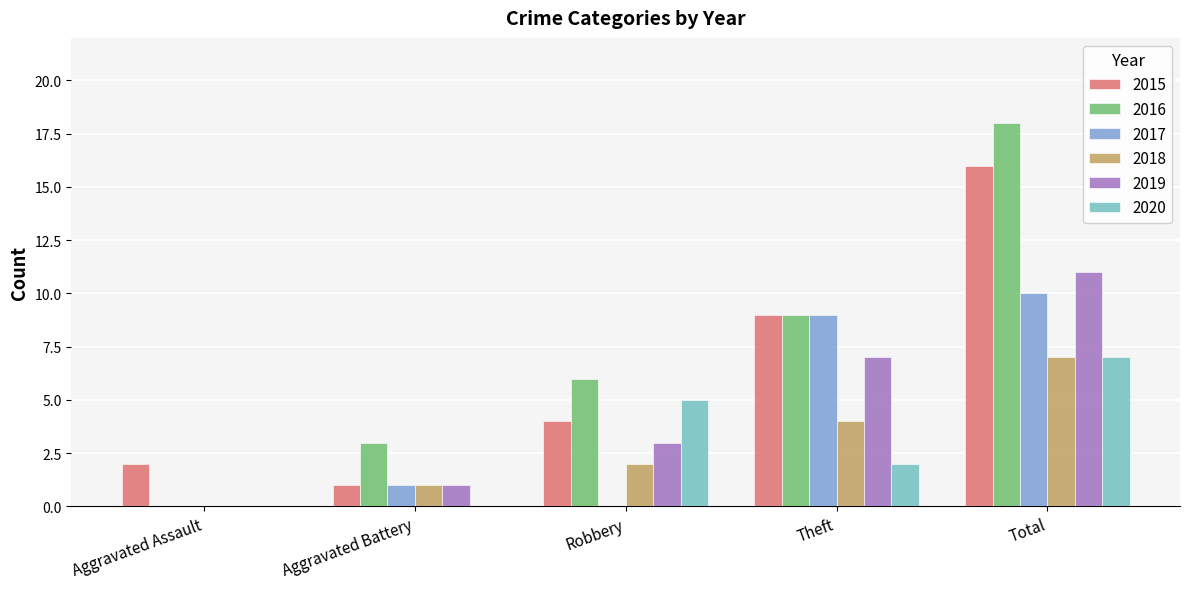

What are all the series names shown in the legend?

2015, 2016, 2017, 2018, 2019, 2020